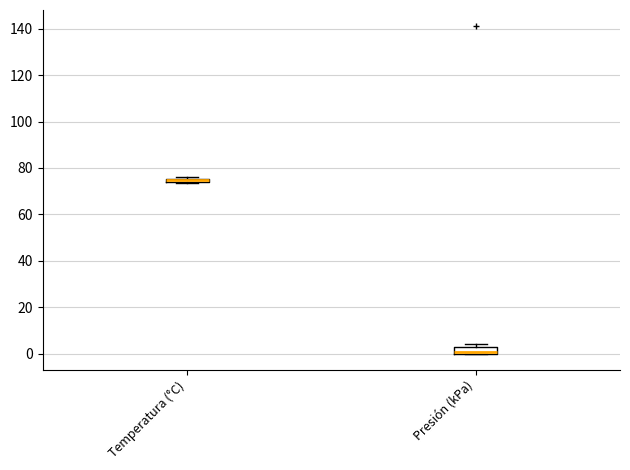

Where is the upper edge of the box for Temperatura (°C) on the y-axis? The values are not printed on the chart, so give them approximately, as read against the axis.

76